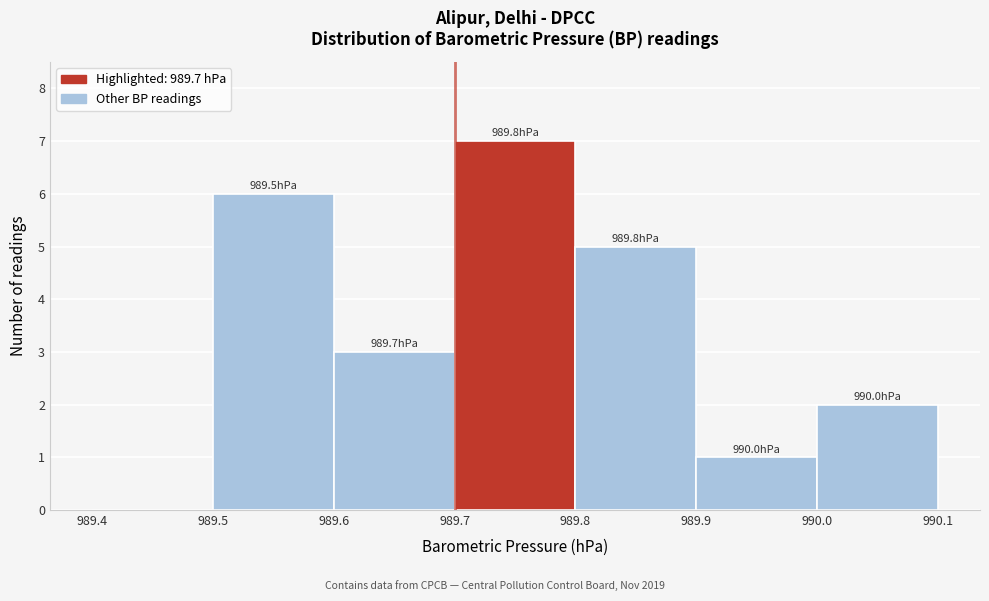

Over which range of the x-axis is the bar tallest?

989.7 to 989.8